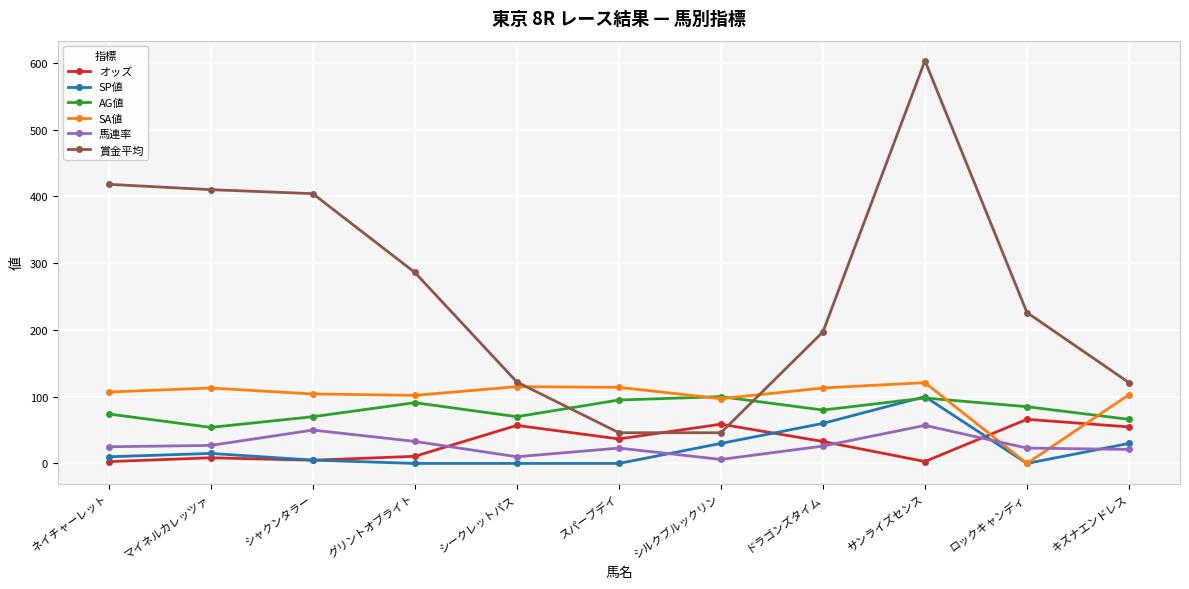

What is the difference between the second highest and minimum values in the オッズ series?

56.1